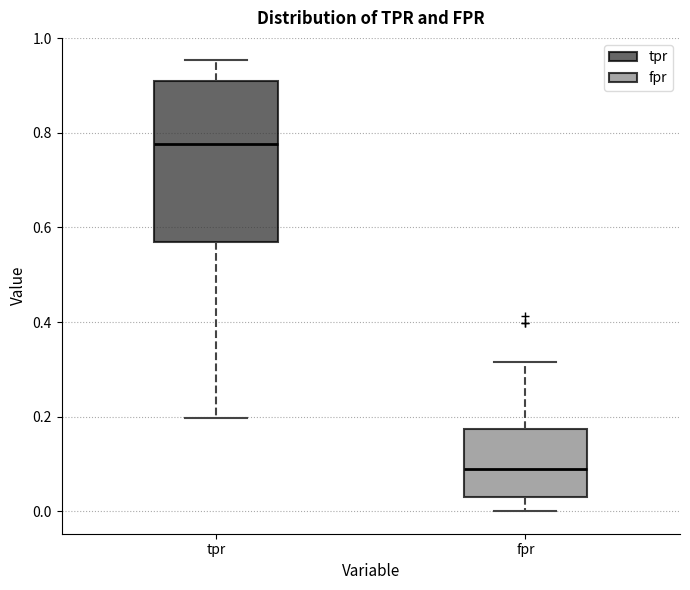

Comparing the boxes themselves (not the whiskers), which one is the tallest?

tpr